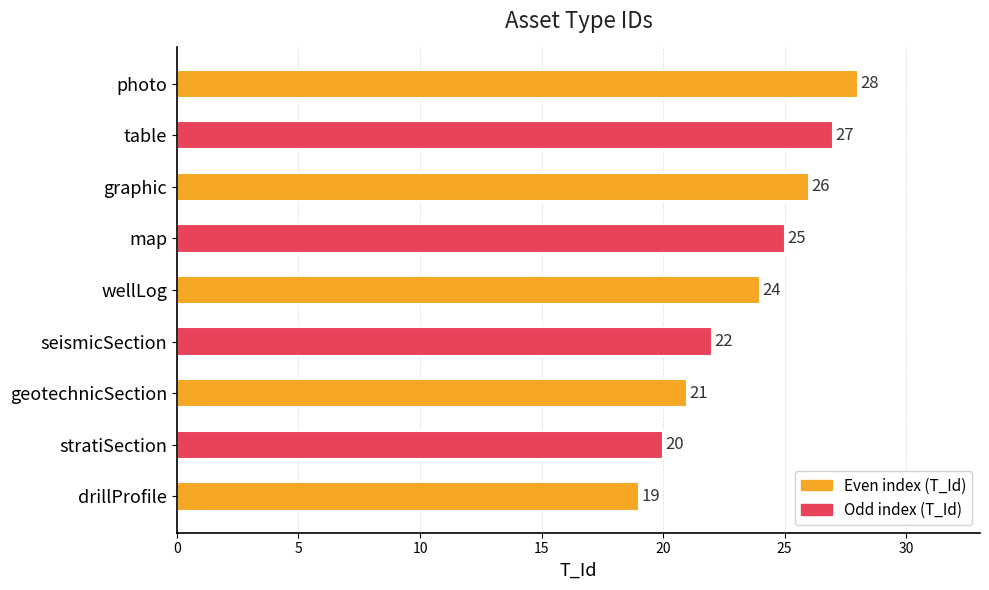

What is the greatest value displayed?

28